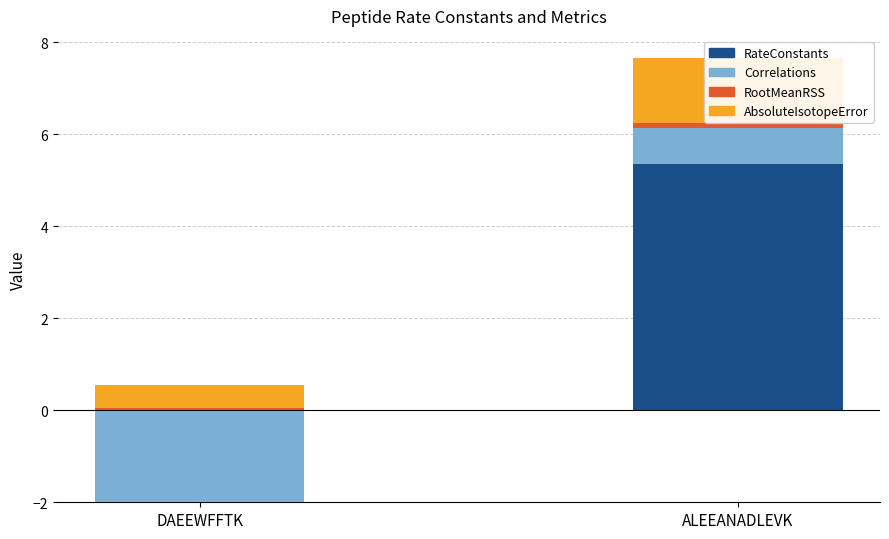

At how many categories does at least one series exceed 4?

1